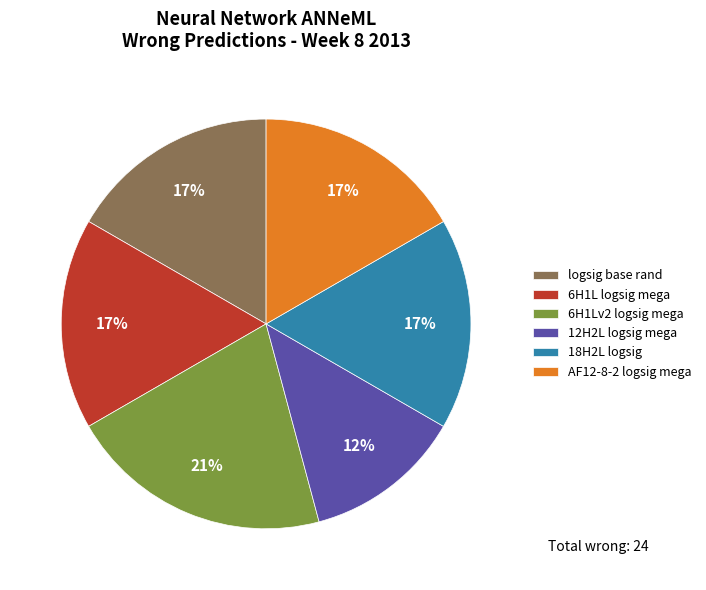

How many segments does this pie chart have?

6